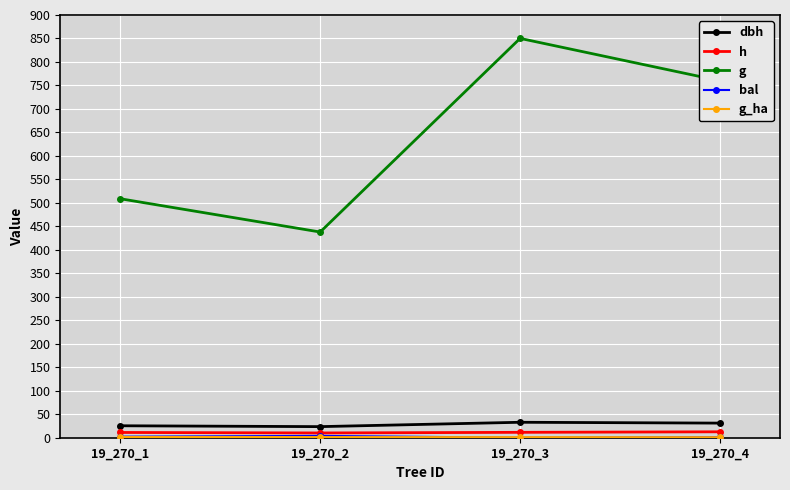

At how many categories does at least one series exceed 234?

4